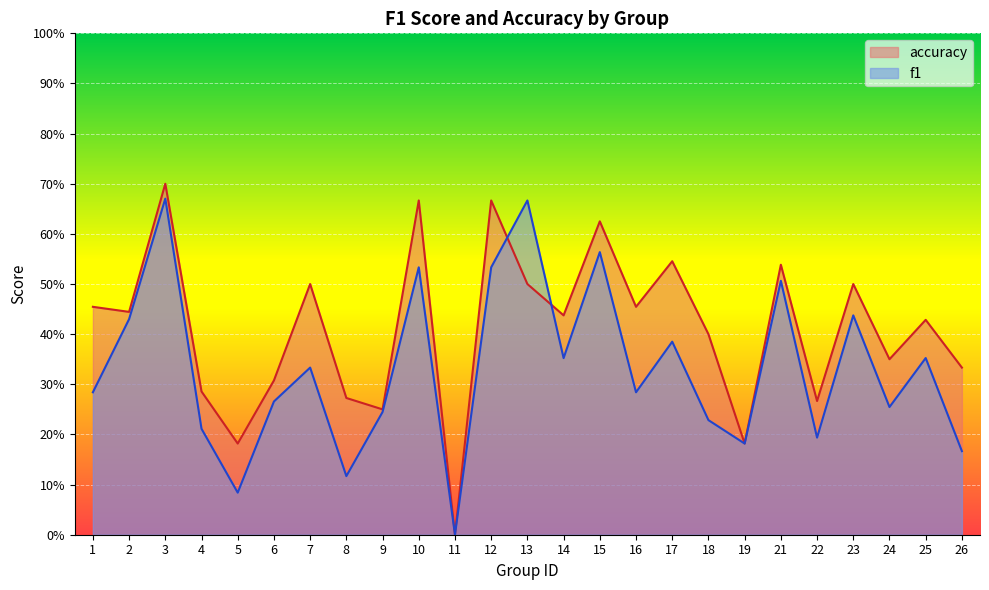

What is the difference between the maximum and minimum values in the accuracy series?

0.7